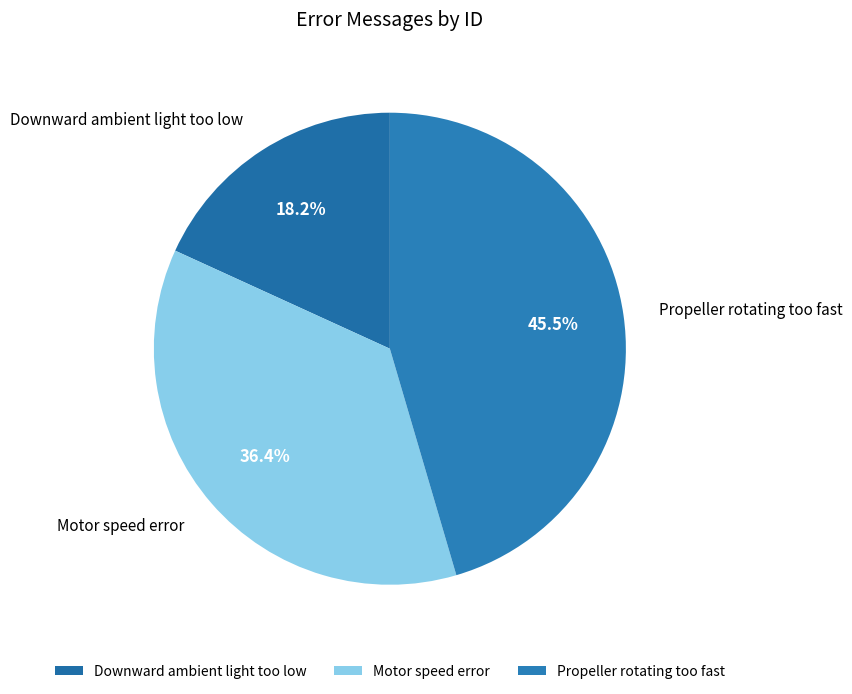

Rank the categories by value from lowest to highest.

Downward ambient light too low, Motor speed error, Propeller rotating too fast